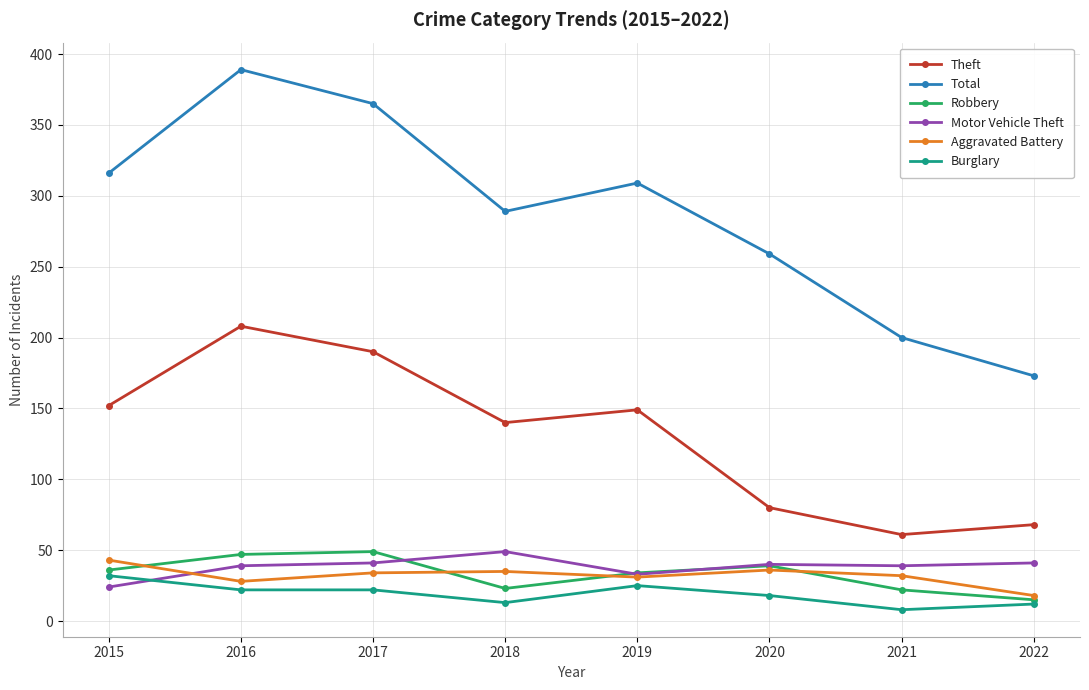

What is the sum of the Theft values at 2022 and 2015?

220